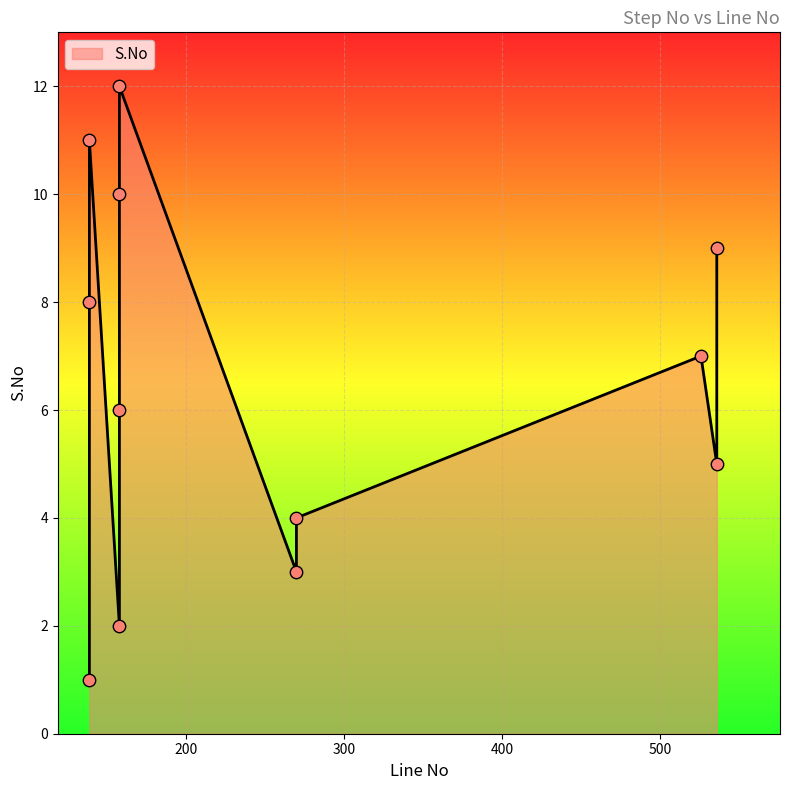

Between 270 and 139, which is larger?

270